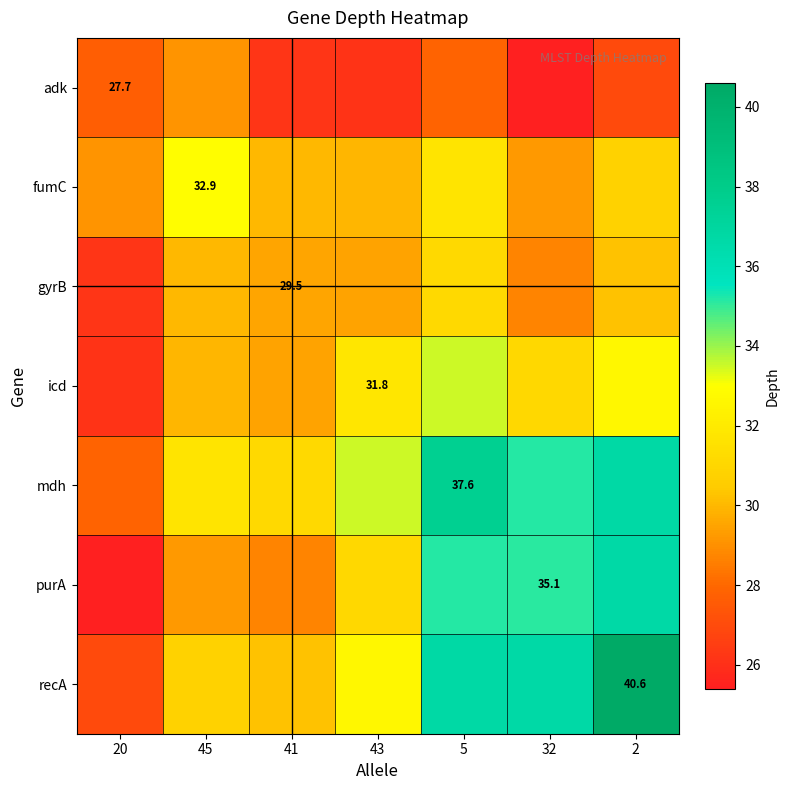

True or false: icd has a value of 31.1 at 32.

True